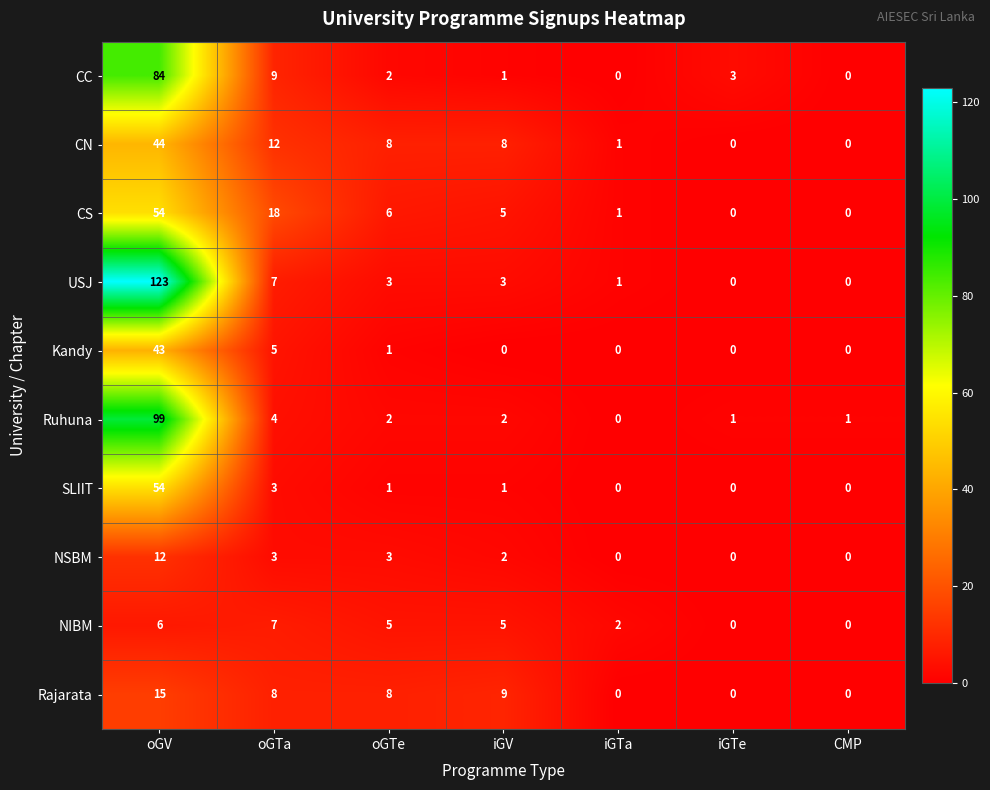

What is the difference between the maximum and second lowest values in the Kandy series?

43